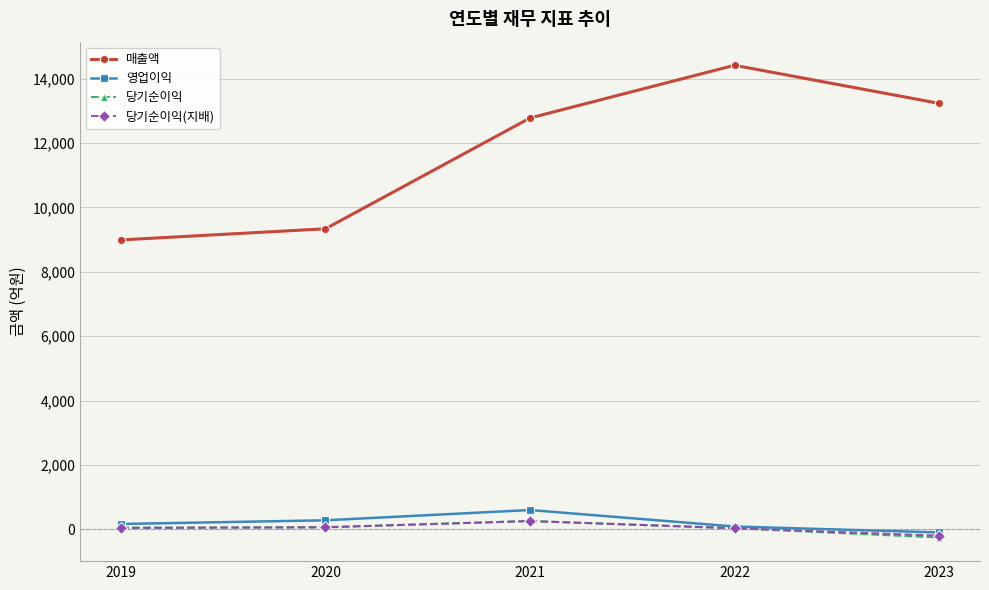

Count the number of data series in this chart.

4